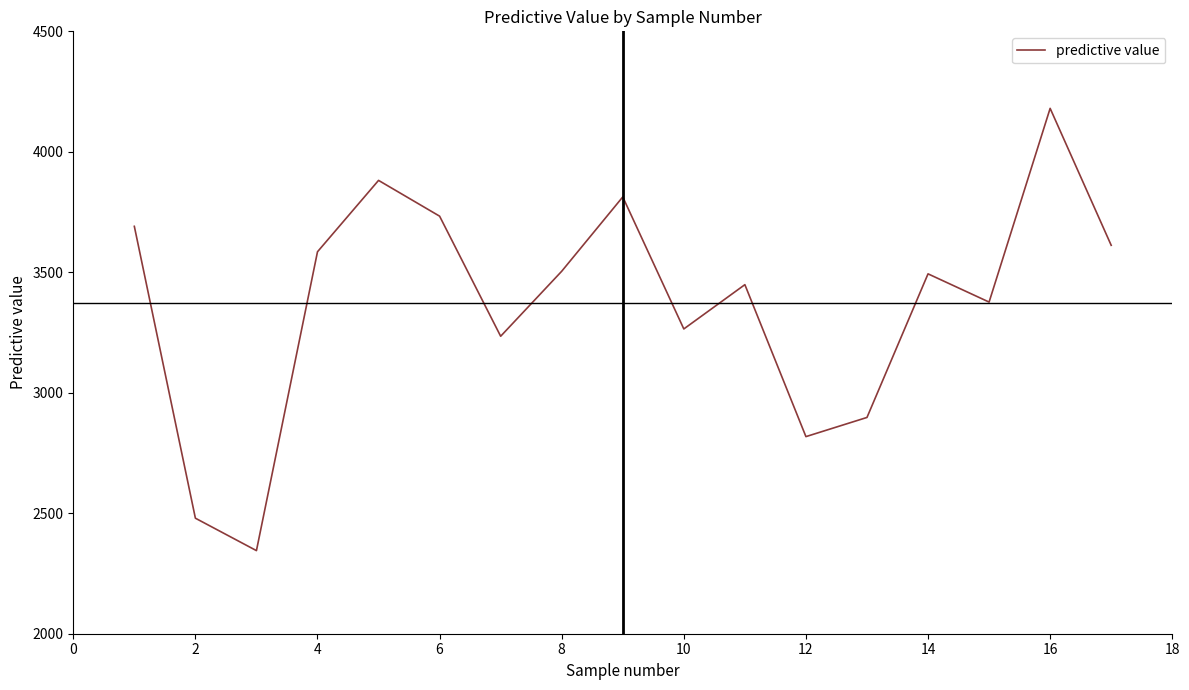

What is the smallest value displayed?

2344.9